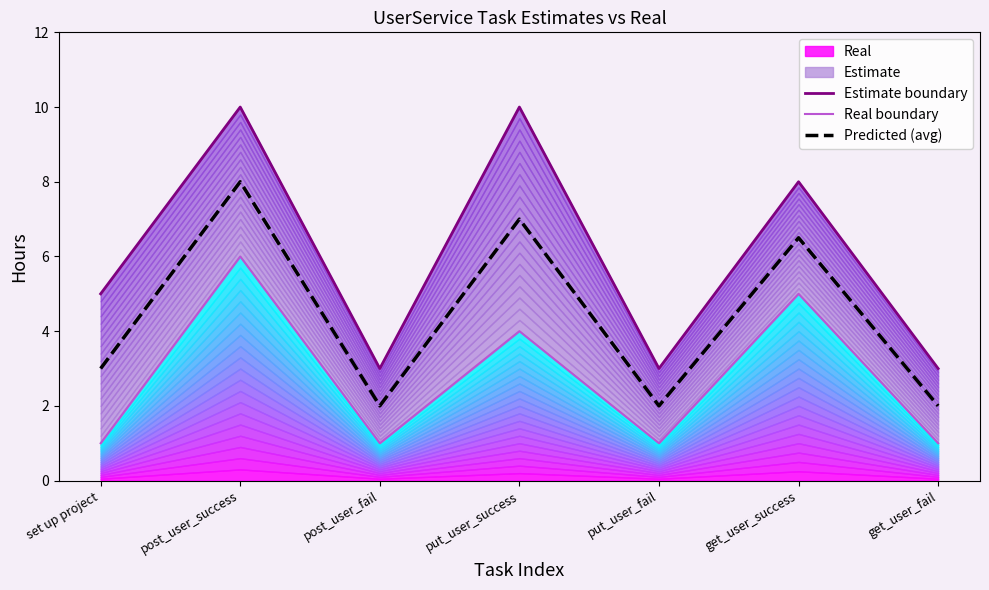

What is the difference between the Predicted (avg) values at set up project and put_user_fail?

1.0